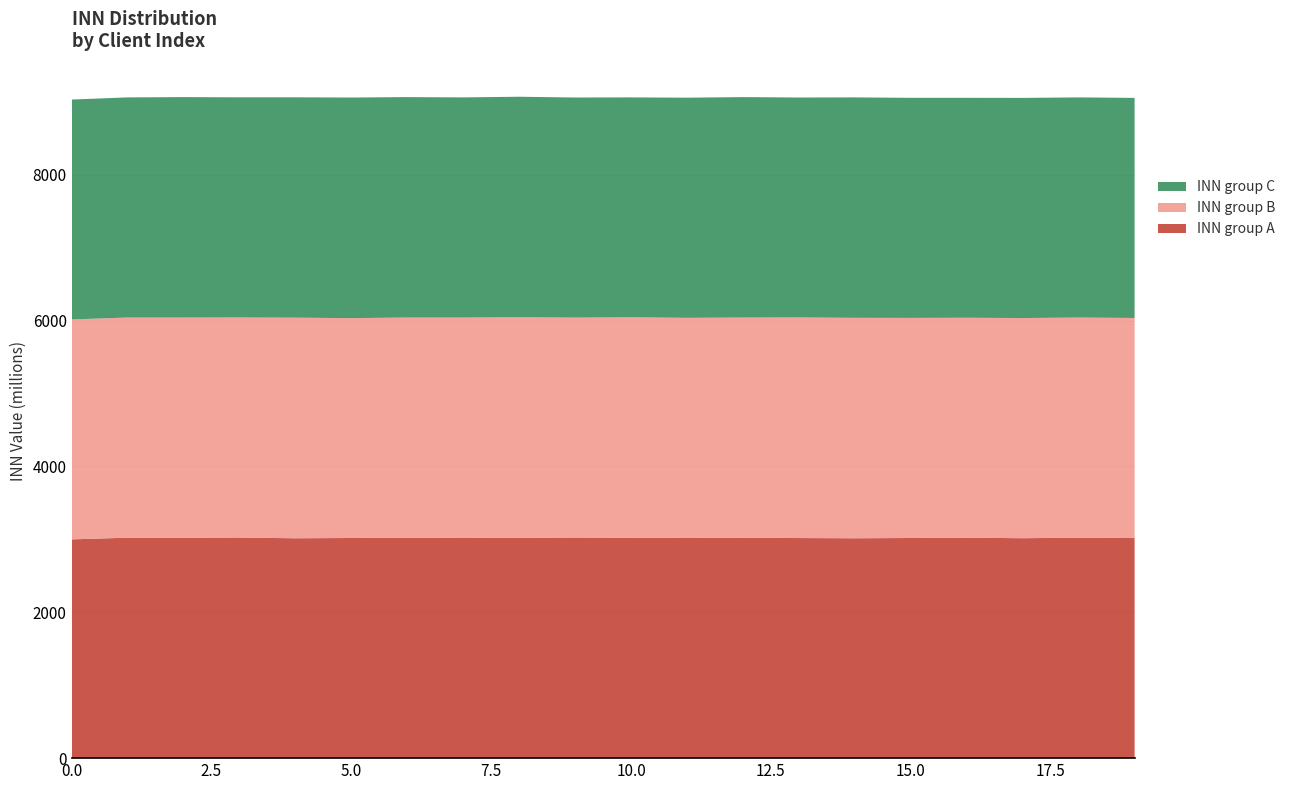

Reading left to right, list all the values displayed in this chart.

INN group A: 0=3000002204	1=3023022140	2=3023019483	3=3025016978	4=3015119477	5=3019018945	6=3023019684	7=3019010953	8=3022007809	9=3025037921	10=3023023426	11=3019015461	12=3023009990	13=3018314998	14=3015108595	15=3019022733	16=3023023070	17=3016060723	18=3023021891	19=3018018935
INN group B: 0=3016055353	1=3019024748	2=3019027481	3=3018012073	4=3025030958	5=3015118064	6=3019027114	7=3023009887	8=3025012275	9=3016057255	10=3023024733	11=3019024970	12=3019031061	13=3025014917	14=3023021891	15=3018018935	16=3016055353	17=3019024748	18=3019027481	19=3018012073
INN group C: 0=3015119477	1=3019018945	2=3023019684	3=3019010953	4=3022007809	5=3025037921	6=3023023426	7=3019015461	8=3023009990	9=3018314998	10=3015108595	11=3019022733	12=3023023070	13=3016060723	14=3023021891	15=3018018935	16=3016055353	17=3019024748	18=3019027481	19=3018012073